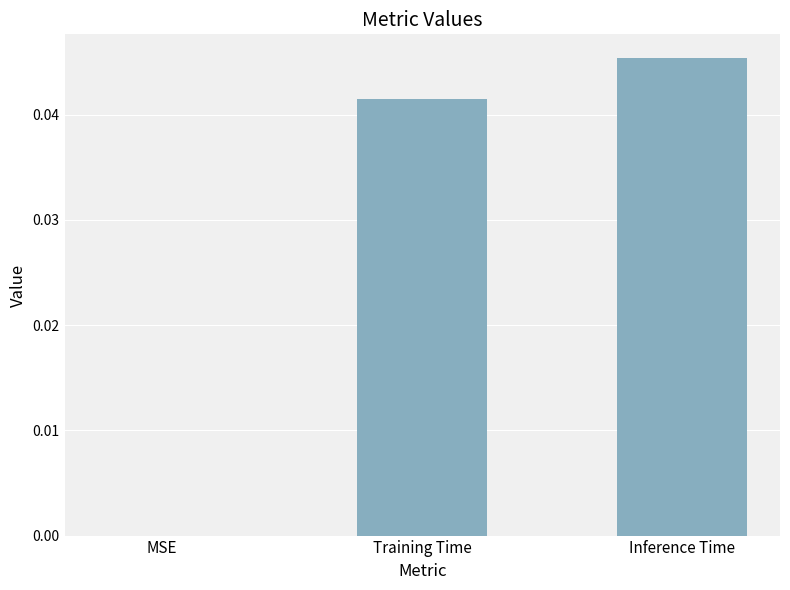

The chart shows a value of 0.1 at Training Time. True or false?

False